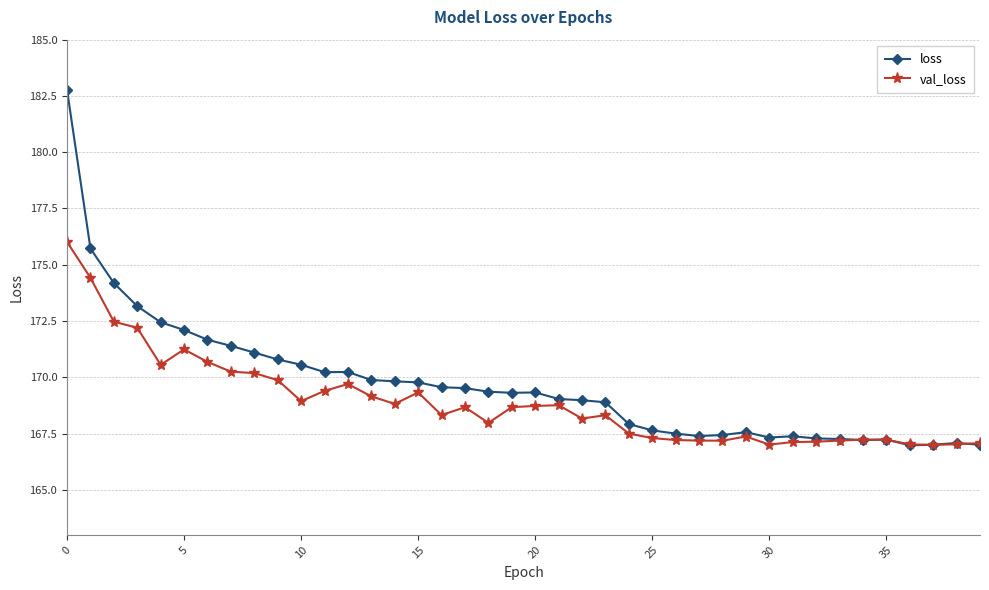

What is the sum of all loss values?

6787.1